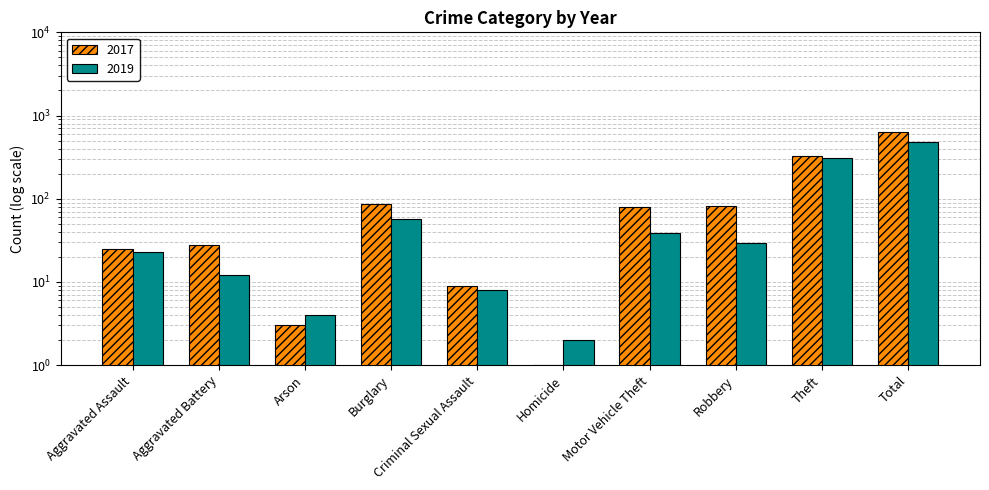

At how many categories does at least one series exceed 537?

1